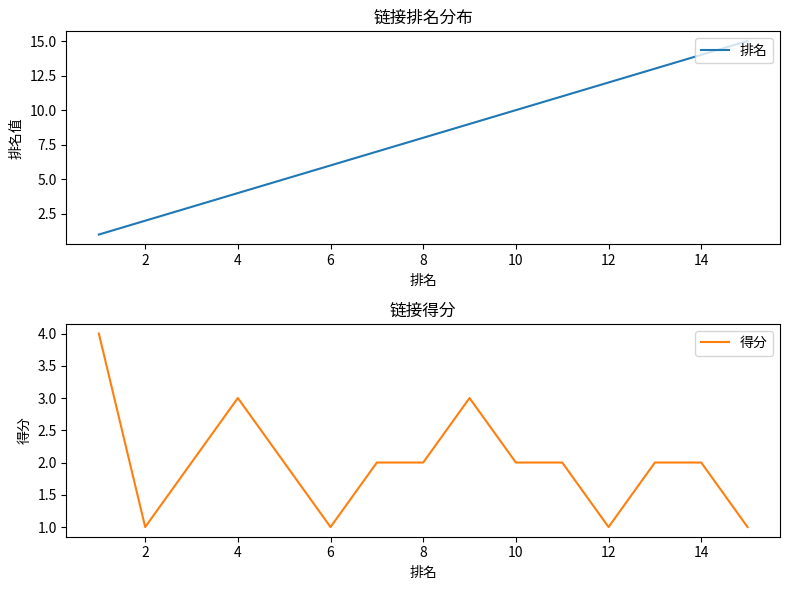

What is the difference between the 得分 values at 12 and 2?

0